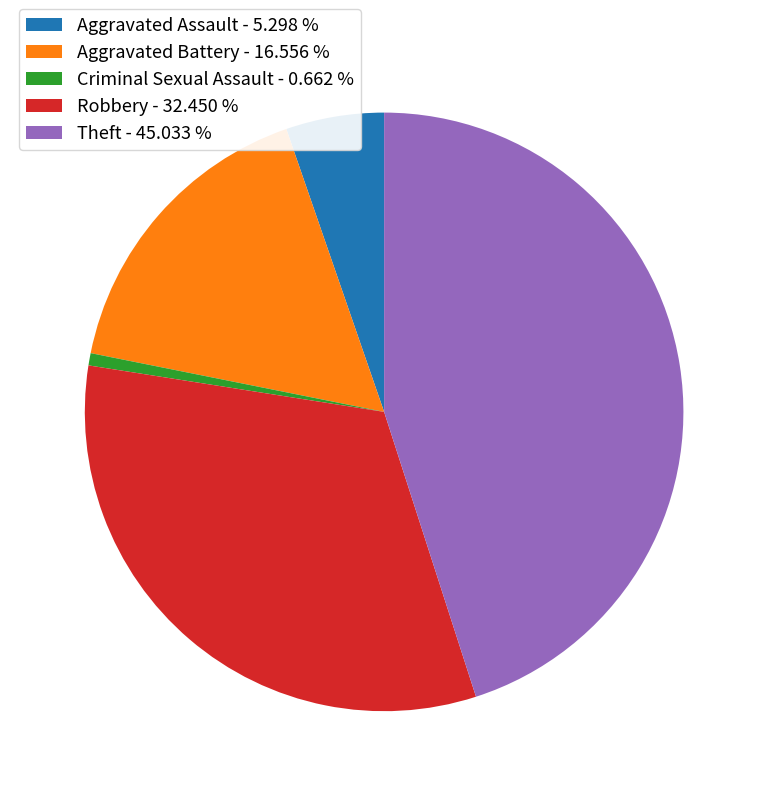

Approximately how many times larger is the value at Aggravated Battery - 16.556 % compared to Aggravated Assault - 5.298 %?

3.1